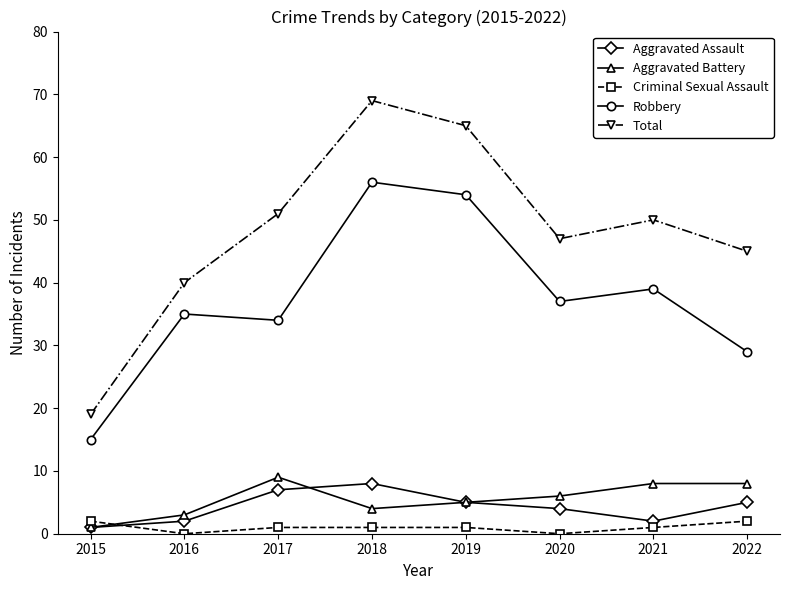

Which category has the lowest value in the Aggravated Battery series?

2015